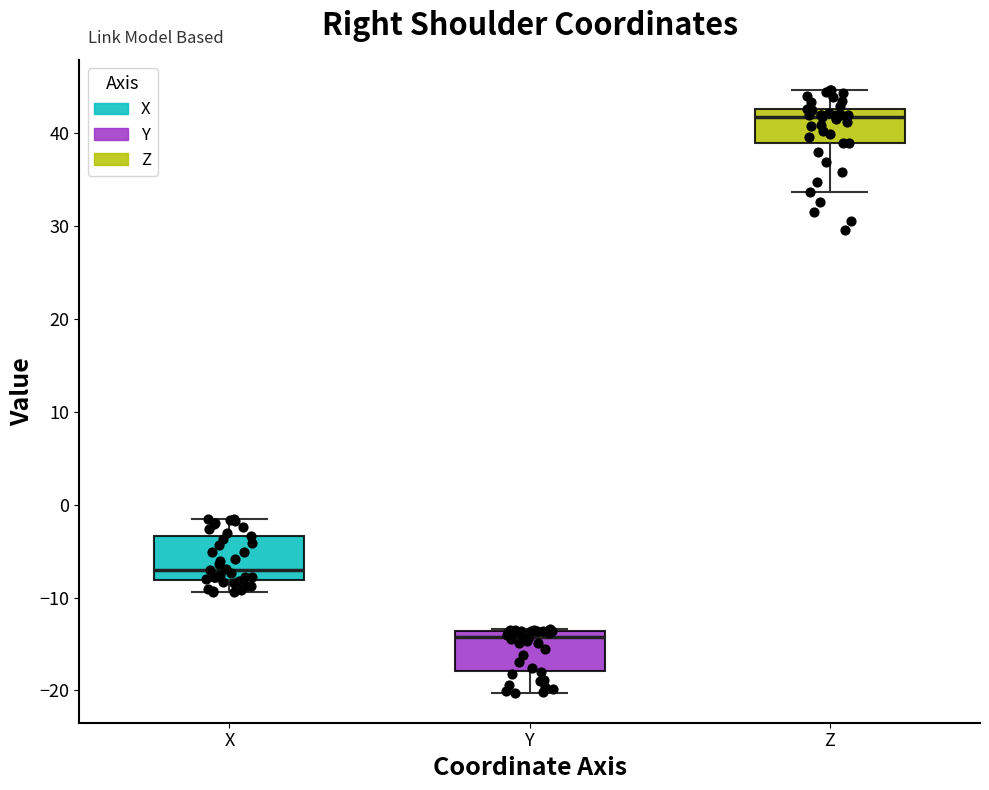

Where does the median line of the box for X sit on the y-axis? The values are not printed on the chart, so give them approximately, as read against the axis.

-7